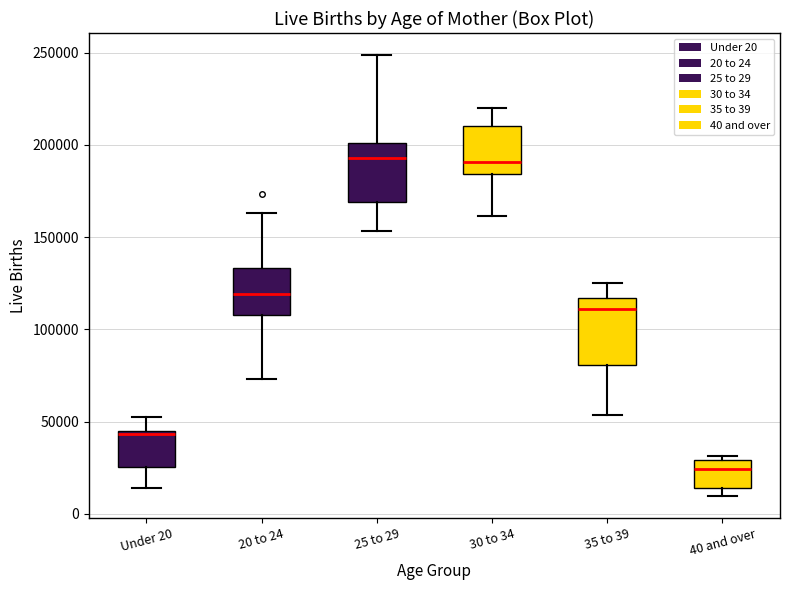

Reading left to right, read every box against the y-axis: the position of its median line, the range the box covers, and the ends of its whiskers. The values are not printed on the chart, so give them approximately, as read against the axis.

Under 20: median 45000 (just below the box's upper edge), box 25000 to 45000, whiskers 15000 to 50000
20 to 24: median 120000, box 110000 to 135000, whiskers 75000 to 165000
25 to 29: median 195000, box 170000 to 200000, whiskers 155000 to 250000
30 to 34: median 190000, box 185000 to 210000, whiskers 160000 to 220000
35 to 39: median 110000, box 80000 to 115000, whiskers 55000 to 125000
40 and over: median 25000, box 15000 to 30000, whiskers 10000 to 30000 (just above the box's upper edge)